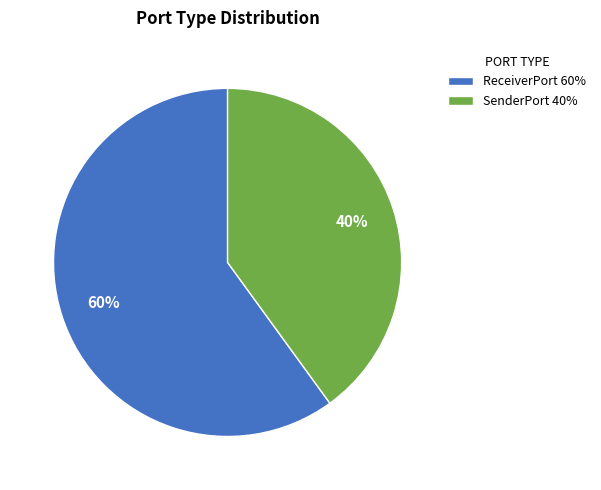

Which slice is the smallest?

SenderPort